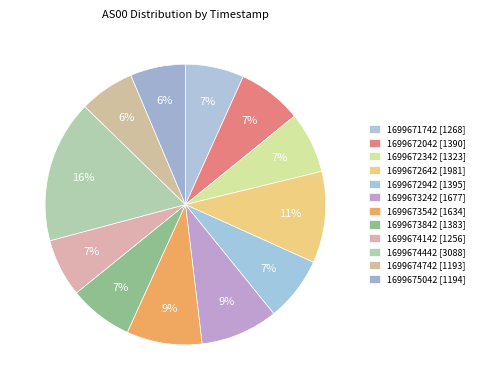

How many segments does this pie chart have?

12